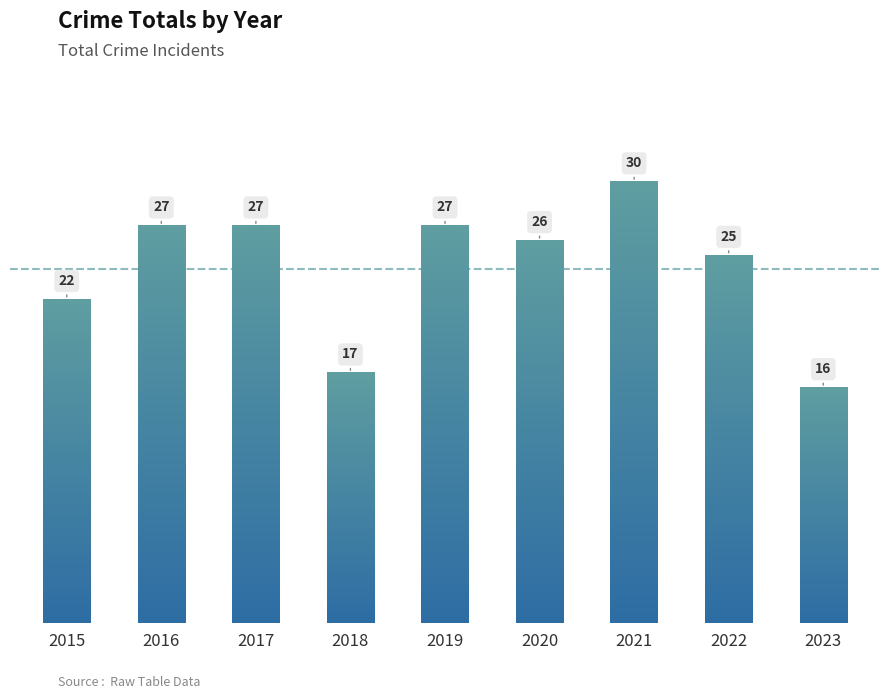

What is the value of the 3rd bar from the left?

27